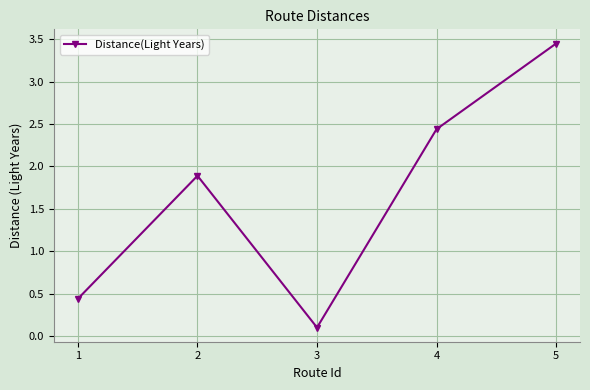

List the labels in order of value, largest first.

5, 4, 2, 1, 3